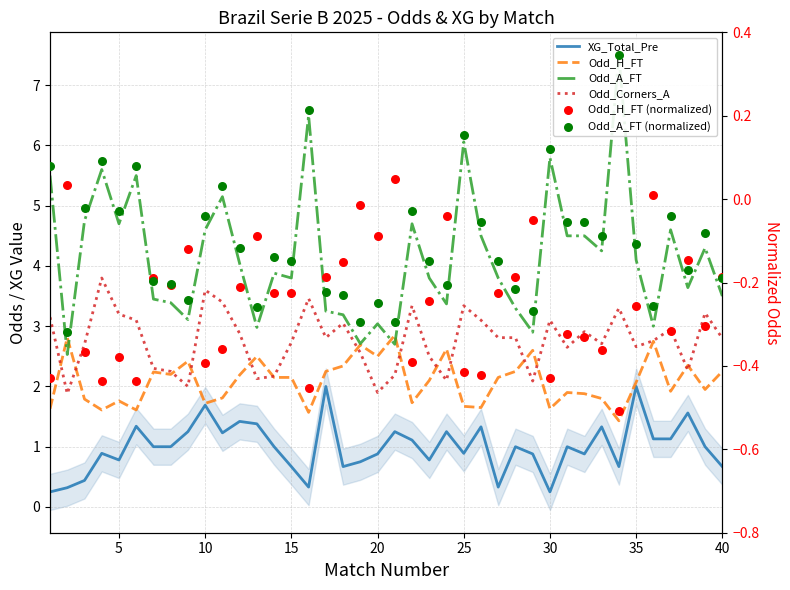

Which series reaches the minimum Y coordinate?

Odd_H_FT (normalized)